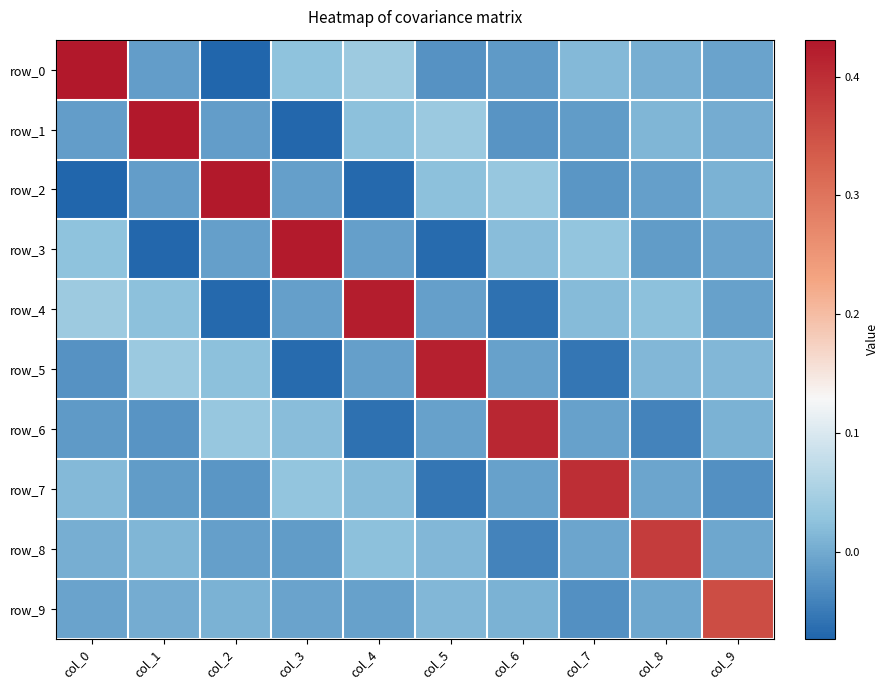

Reading right to left, list all the values displayed in this chart.

row_0: col_9=-0.0	col_8=0.0	col_7=0.0	col_6=-0.0	col_5=-0.0	col_4=0.0	col_3=0.0	col_2=-0.1	col_1=-0.0	col_0=0.4
row_1: col_9=0.0	col_8=0.0	col_7=-0.0	col_6=-0.0	col_5=0.0	col_4=0.0	col_3=-0.1	col_2=-0.0	col_1=0.4	col_0=-0.0
row_2: col_9=0.0	col_8=-0.0	col_7=-0.0	col_6=0.0	col_5=0.0	col_4=-0.1	col_3=-0.0	col_2=0.4	col_1=-0.0	col_0=-0.1
row_3: col_9=-0.0	col_8=-0.0	col_7=0.0	col_6=0.0	col_5=-0.1	col_4=-0.0	col_3=0.4	col_2=-0.0	col_1=-0.1	col_0=0.0
row_4: col_9=-0.0	col_8=0.0	col_7=0.0	col_6=-0.1	col_5=-0.0	col_4=0.4	col_3=-0.0	col_2=-0.1	col_1=0.0	col_0=0.0
row_5: col_9=0.0	col_8=0.0	col_7=-0.1	col_6=-0.0	col_5=0.4	col_4=-0.0	col_3=-0.1	col_2=0.0	col_1=0.0	col_0=-0.0
row_6: col_9=0.0	col_8=-0.0	col_7=-0.0	col_6=0.4	col_5=-0.0	col_4=-0.1	col_3=0.0	col_2=0.0	col_1=-0.0	col_0=-0.0
row_7: col_9=-0.0	col_8=-0.0	col_7=0.4	col_6=-0.0	col_5=-0.1	col_4=0.0	col_3=0.0	col_2=-0.0	col_1=-0.0	col_0=0.0
row_8: col_9=-0.0	col_8=0.4	col_7=-0.0	col_6=-0.0	col_5=0.0	col_4=0.0	col_3=-0.0	col_2=-0.0	col_1=0.0	col_0=0.0
row_9: col_9=0.4	col_8=-0.0	col_7=-0.0	col_6=0.0	col_5=0.0	col_4=-0.0	col_3=-0.0	col_2=0.0	col_1=0.0	col_0=-0.0